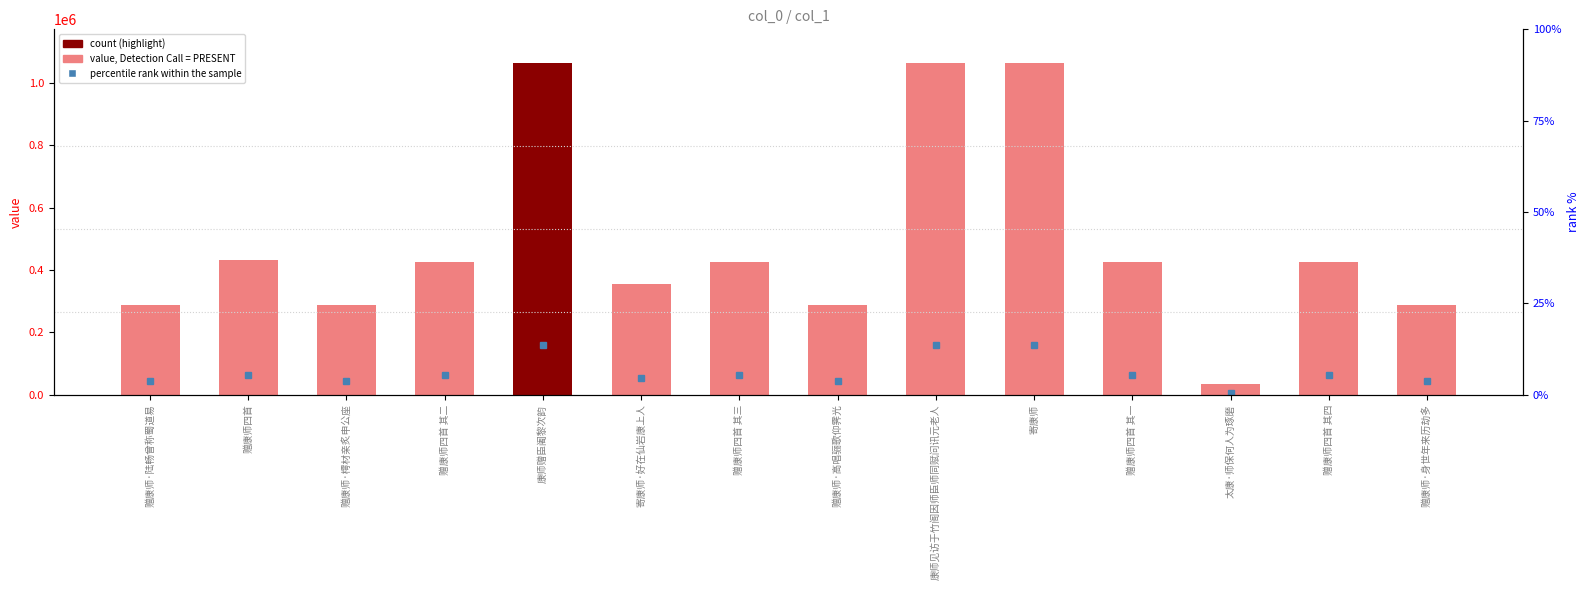

How many bars are there in total?

14